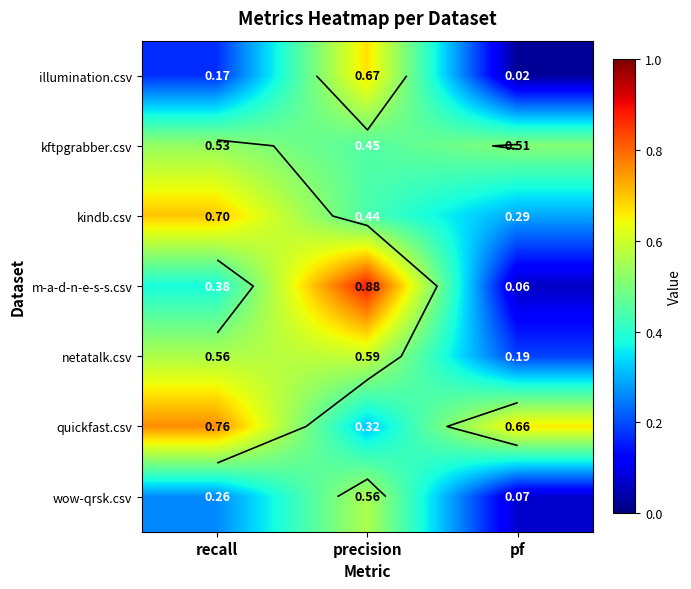

At how many categories does at least one series exceed 0?

3